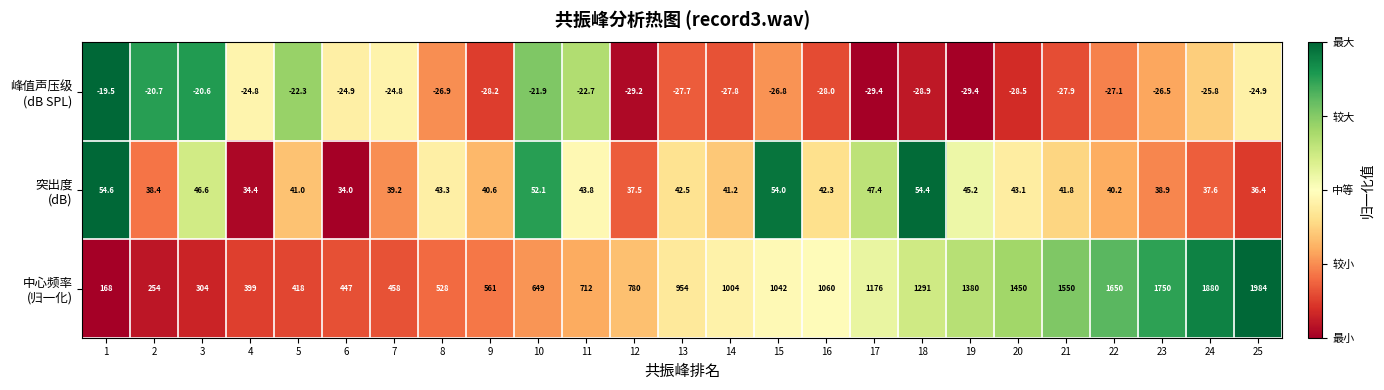

What is the spread (max minus min) of values at 12?

809.2